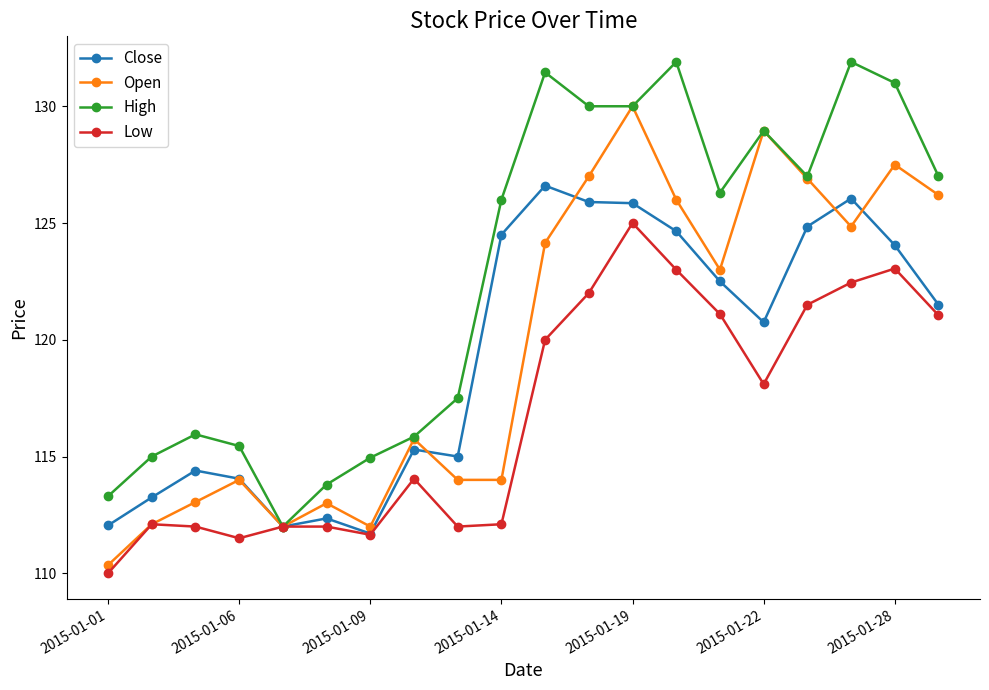

Does the chart display data point markers on the line(s)?

Yes